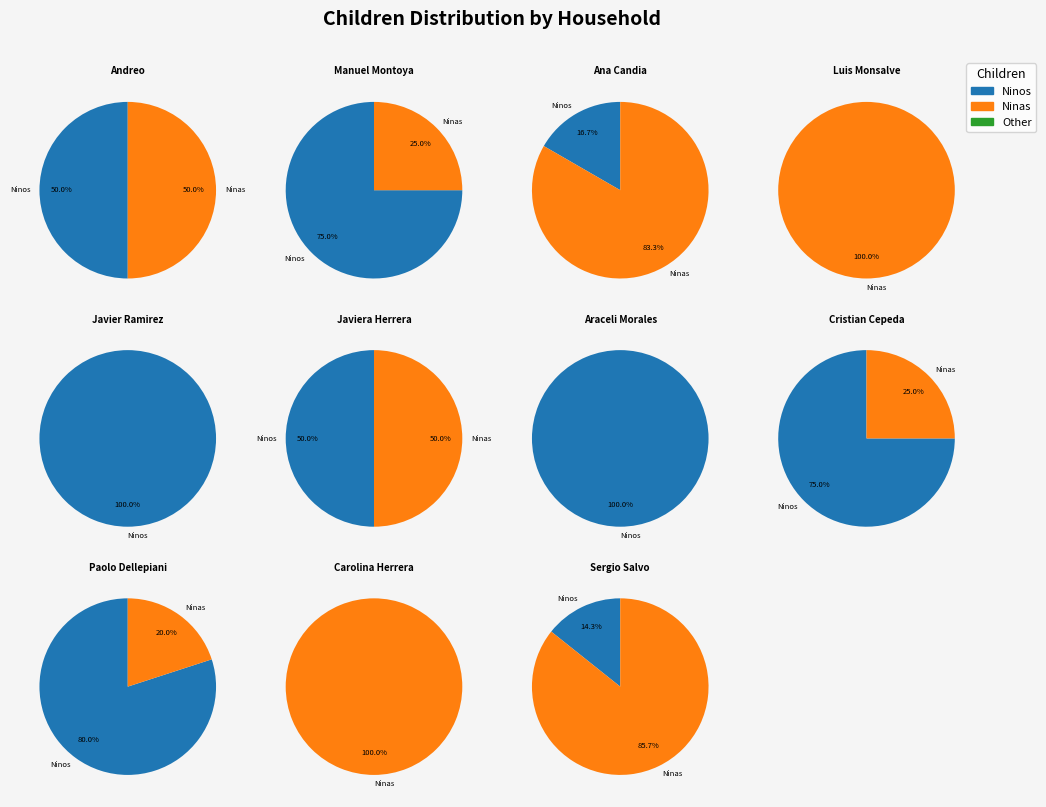

How many slices are in this pie chart?

11